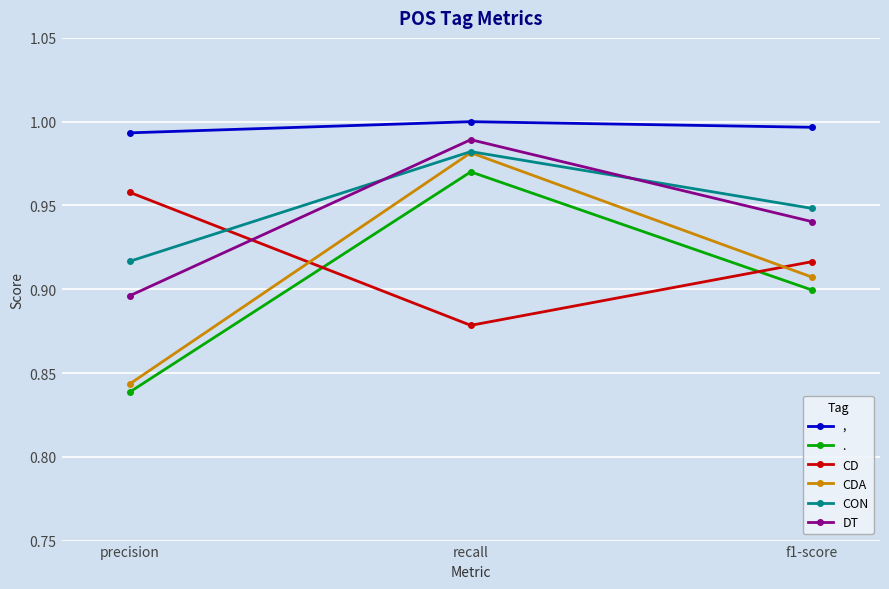

Which category has the highest value in the , series?

recall